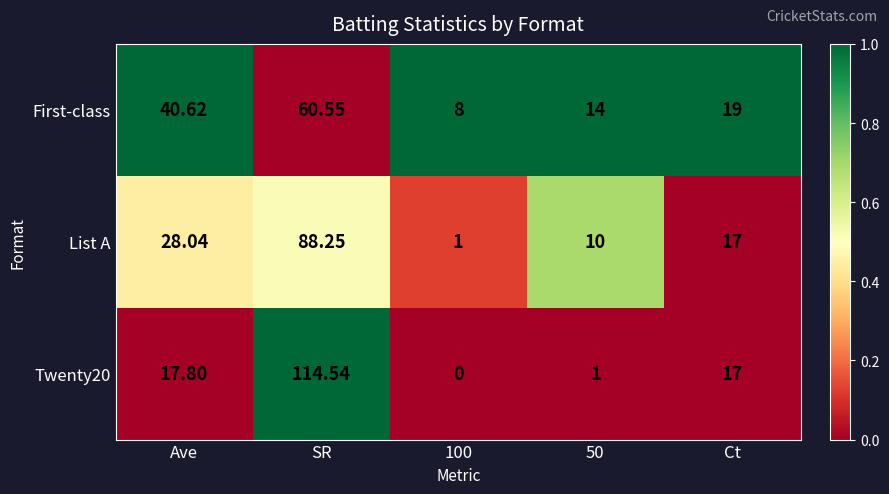

List the series in order of their overall mean, highest first.

Twenty20, List A, First-class